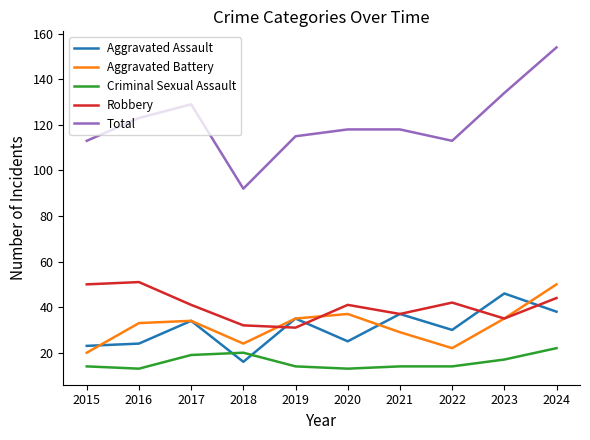

What is the total value across all series at 2021?

235